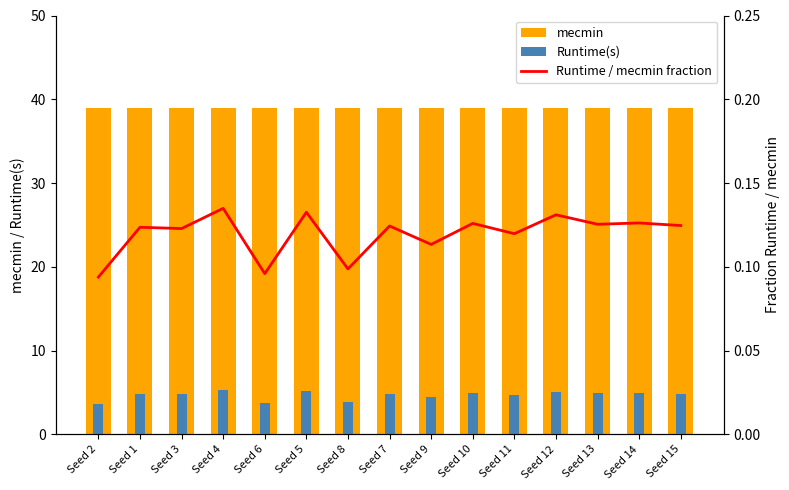

Is the value of Runtime(s) at Seed 6 greater than the value of mecmin at Seed 7?

No